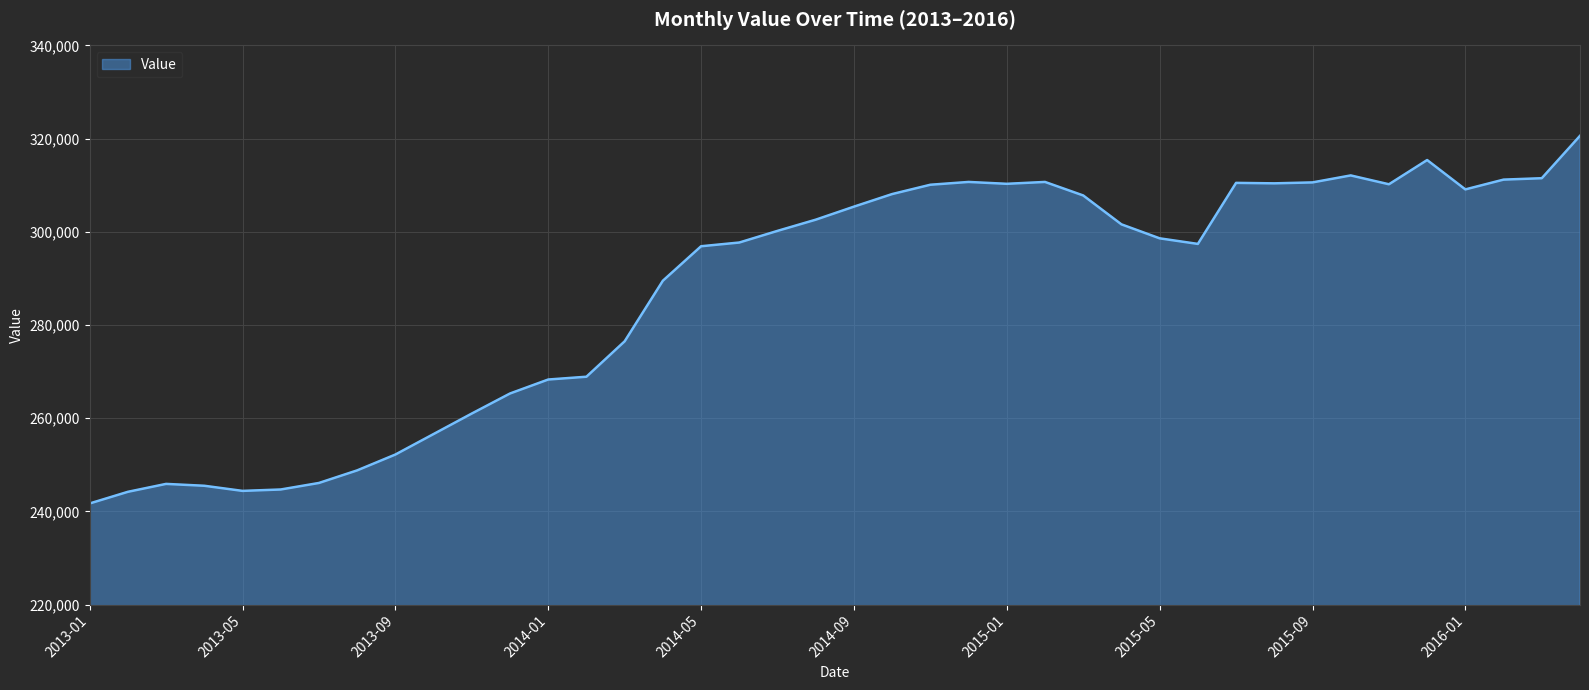

What is the smallest value displayed?

241700